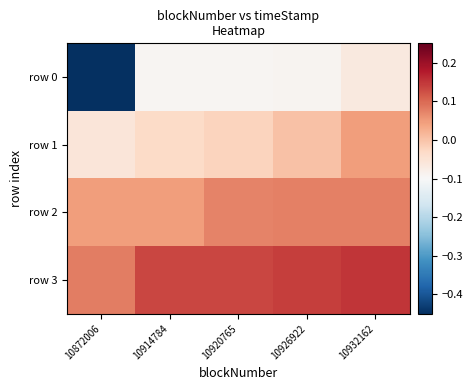

Which series has the largest total across all categories?

row 3